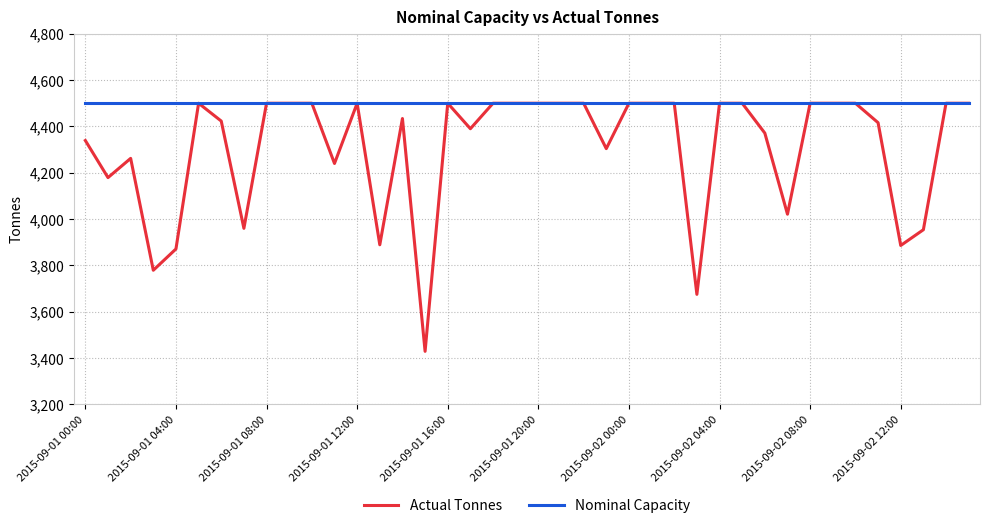

Rank the series by their average value, from lowest to highest.

Actual Tonnes, Nominal Capacity